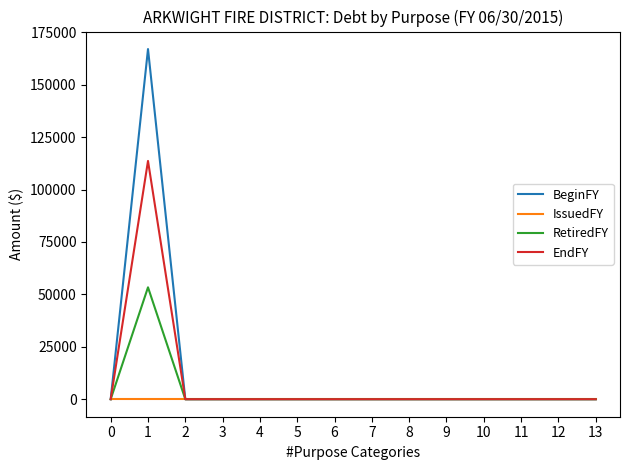

Is it true that IssuedFY equals 0 at 0?

True